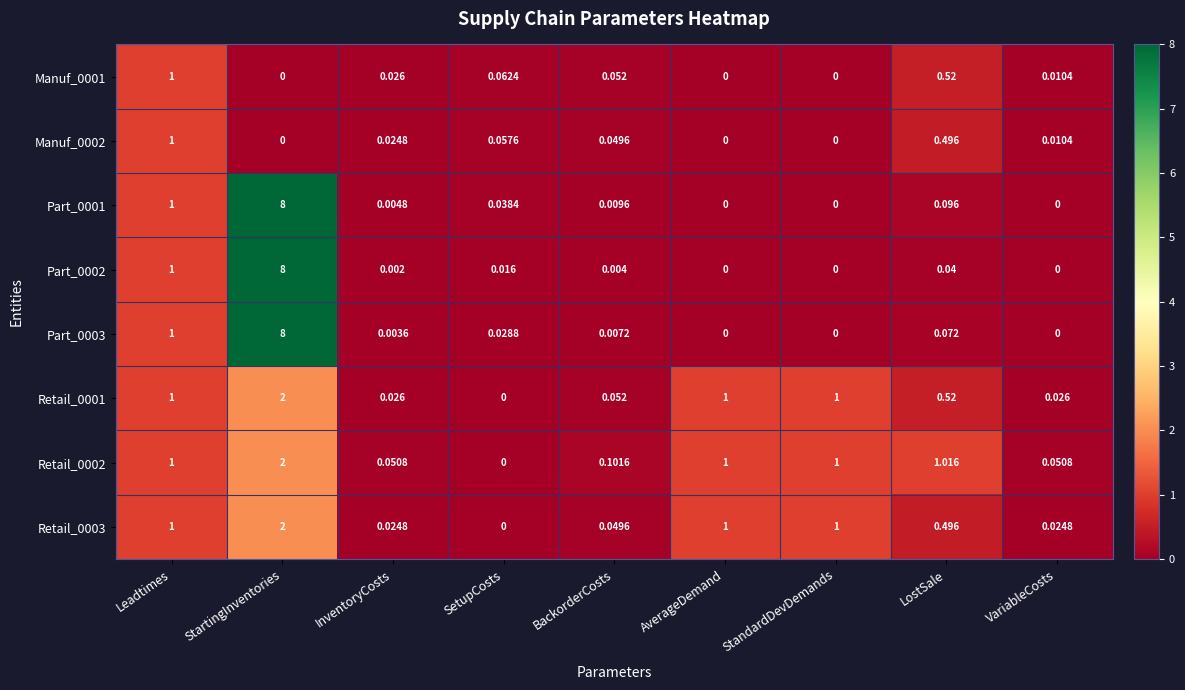

Is the value of Part_0001 at SetupCosts greater than the value of Part_0002 at VariableCosts?

Yes